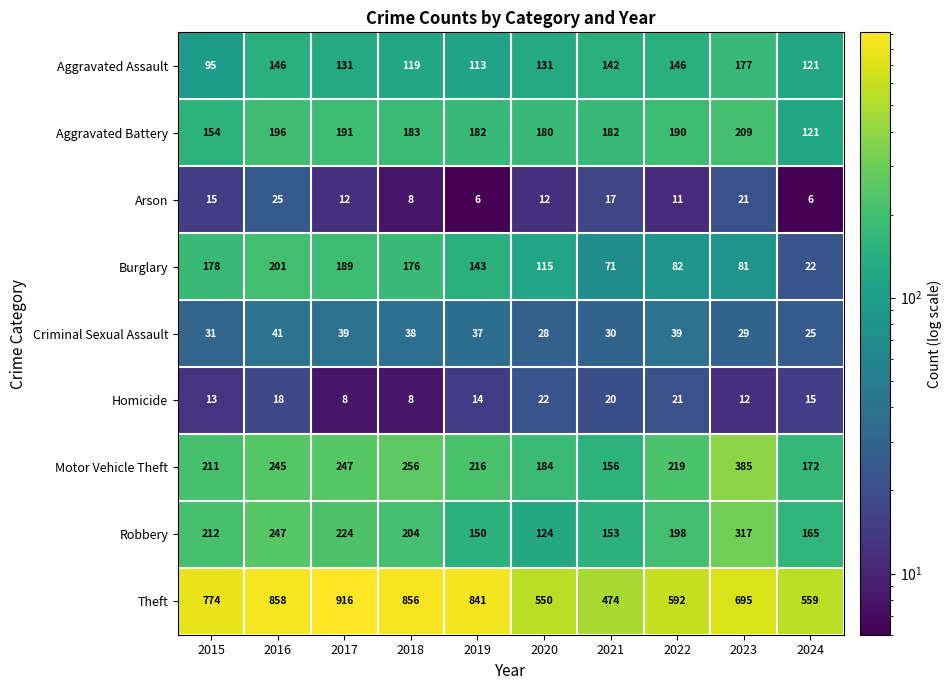

What is the difference between the maximum and minimum values in the Arson series?

19